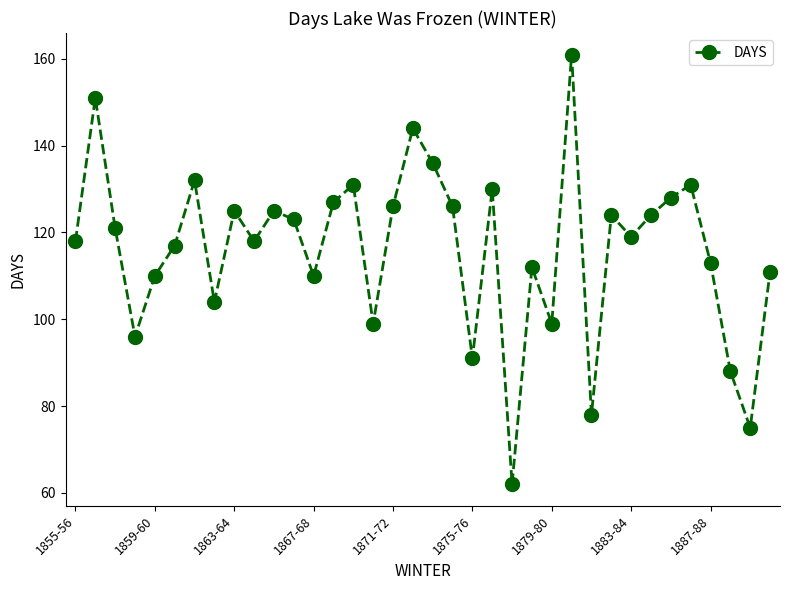

What is the difference between the second highest and second lowest values?

76